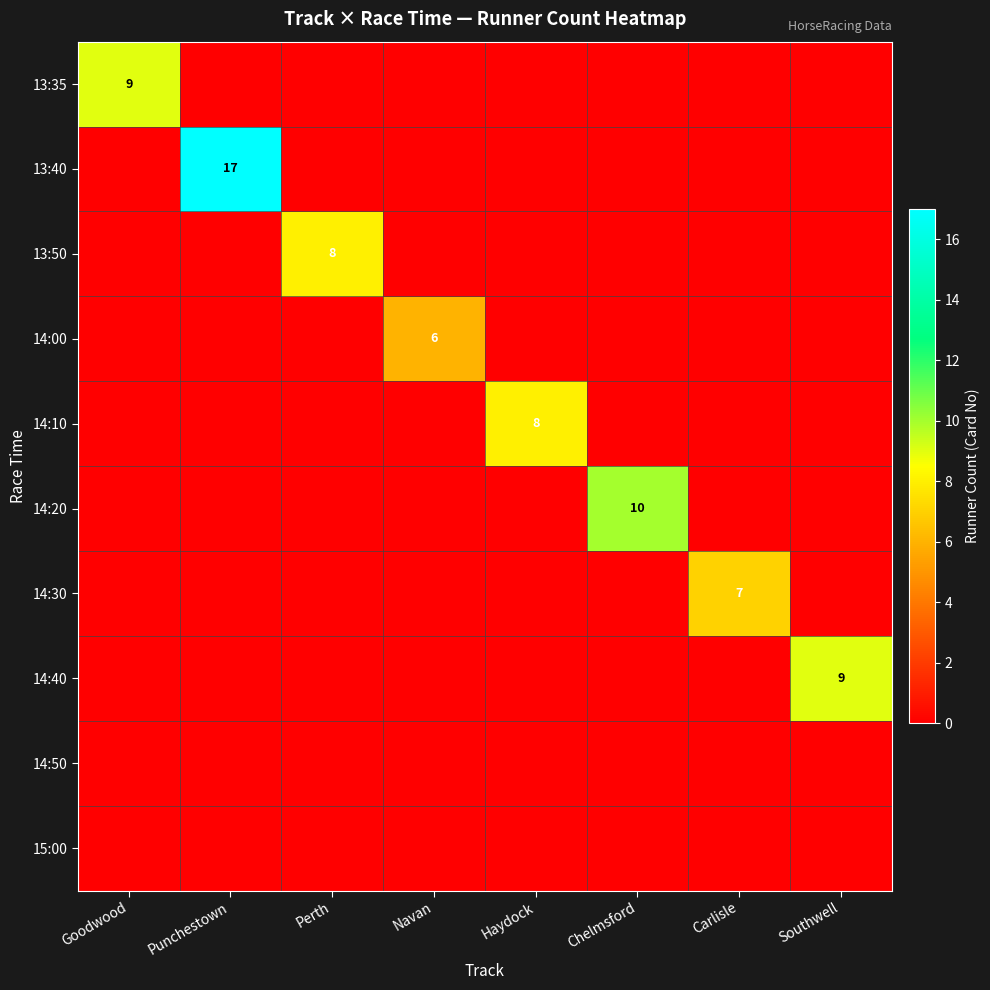

At how many categories does at least one series exceed 16?

1